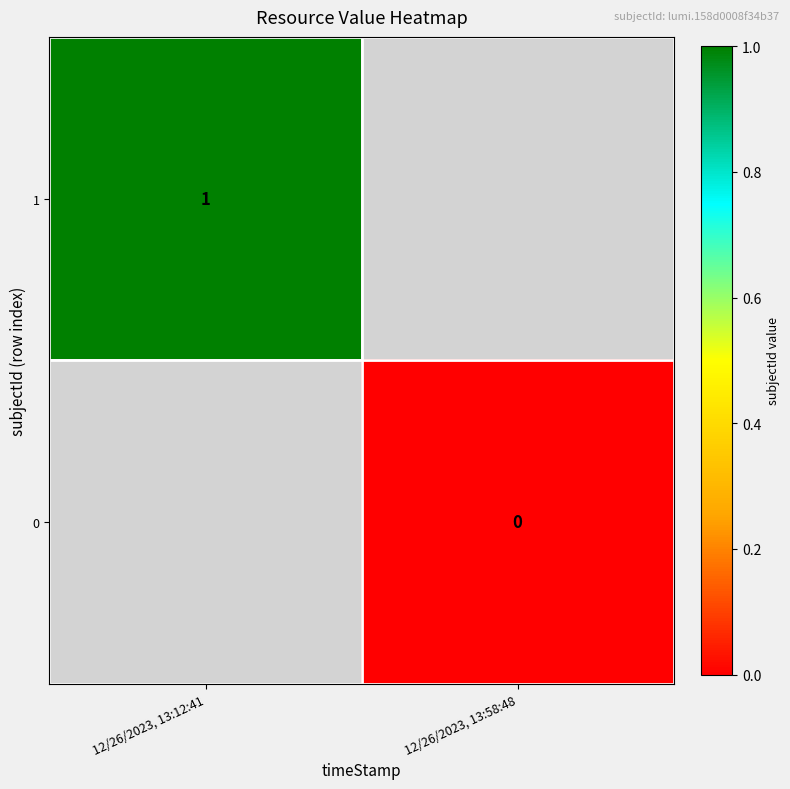

The value of 1 at 12/26/2023, 13:12:41 is 1. True or false?

True